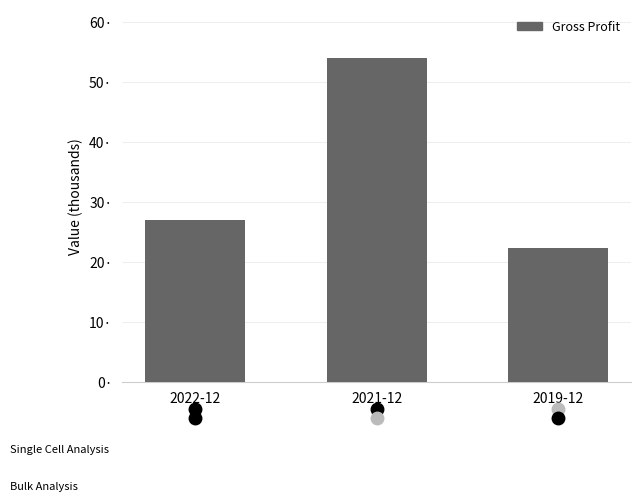

What is the maximum value shown in the chart?

54000